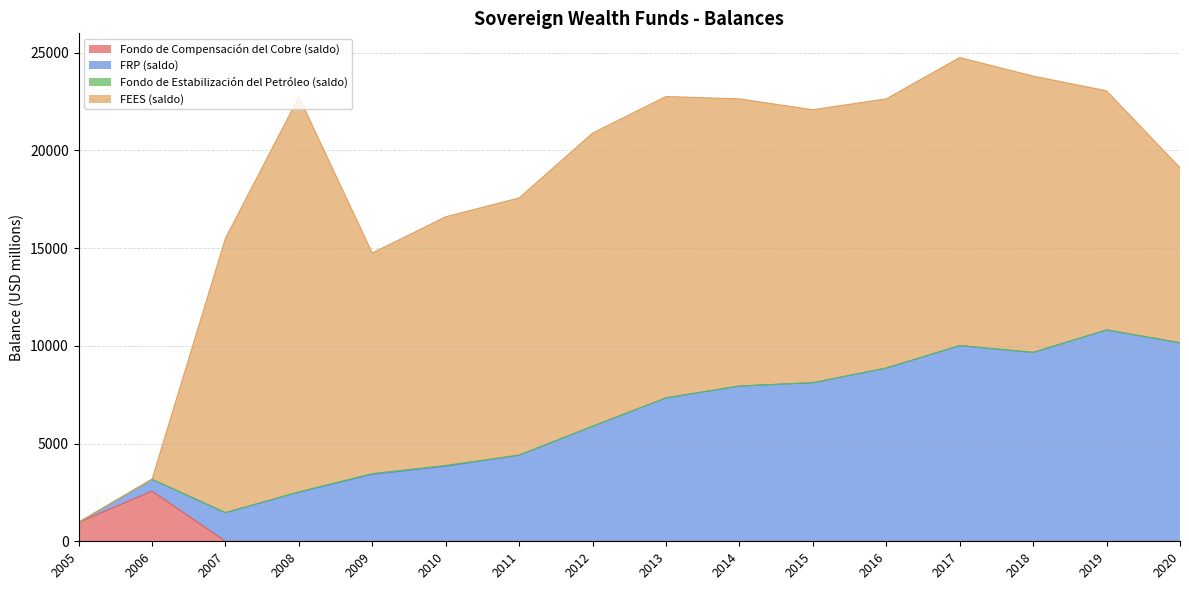

What is the highest value of the Fondo de Compensación del Cobre (saldo) series?

2564